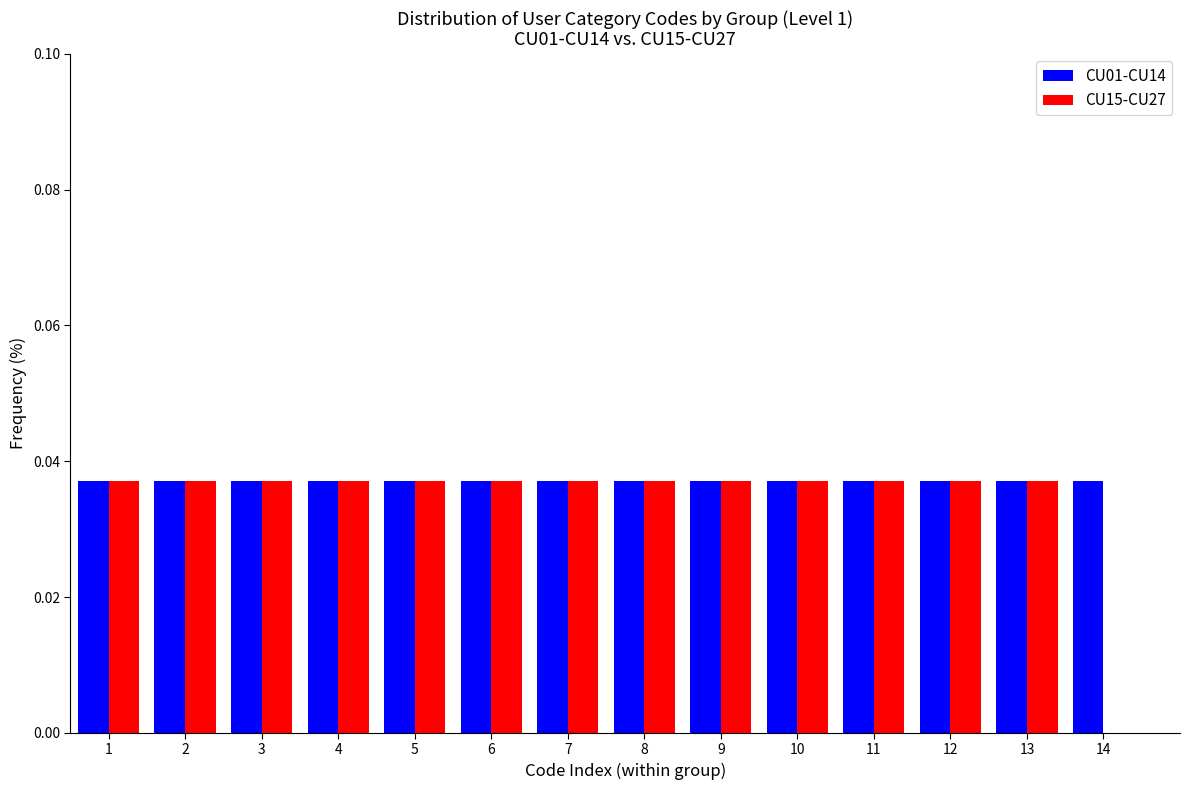

True or false: CU01-CU14 has a value of 0.0 at 1.

True